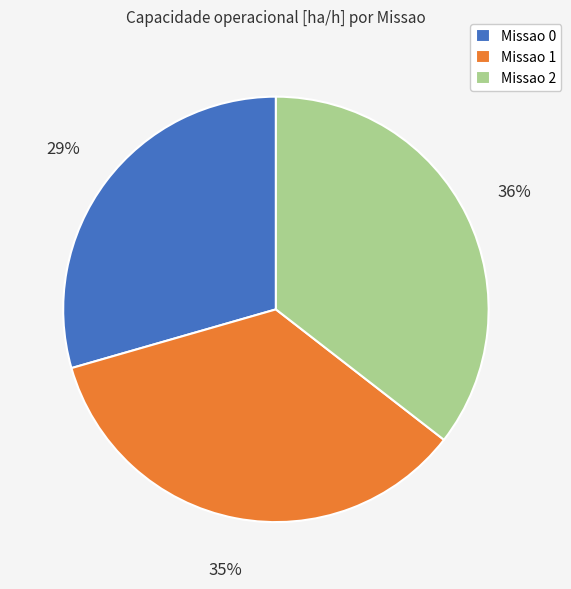

What is the ratio of the value at Missao 0 to the value at Missao 2?

0.8